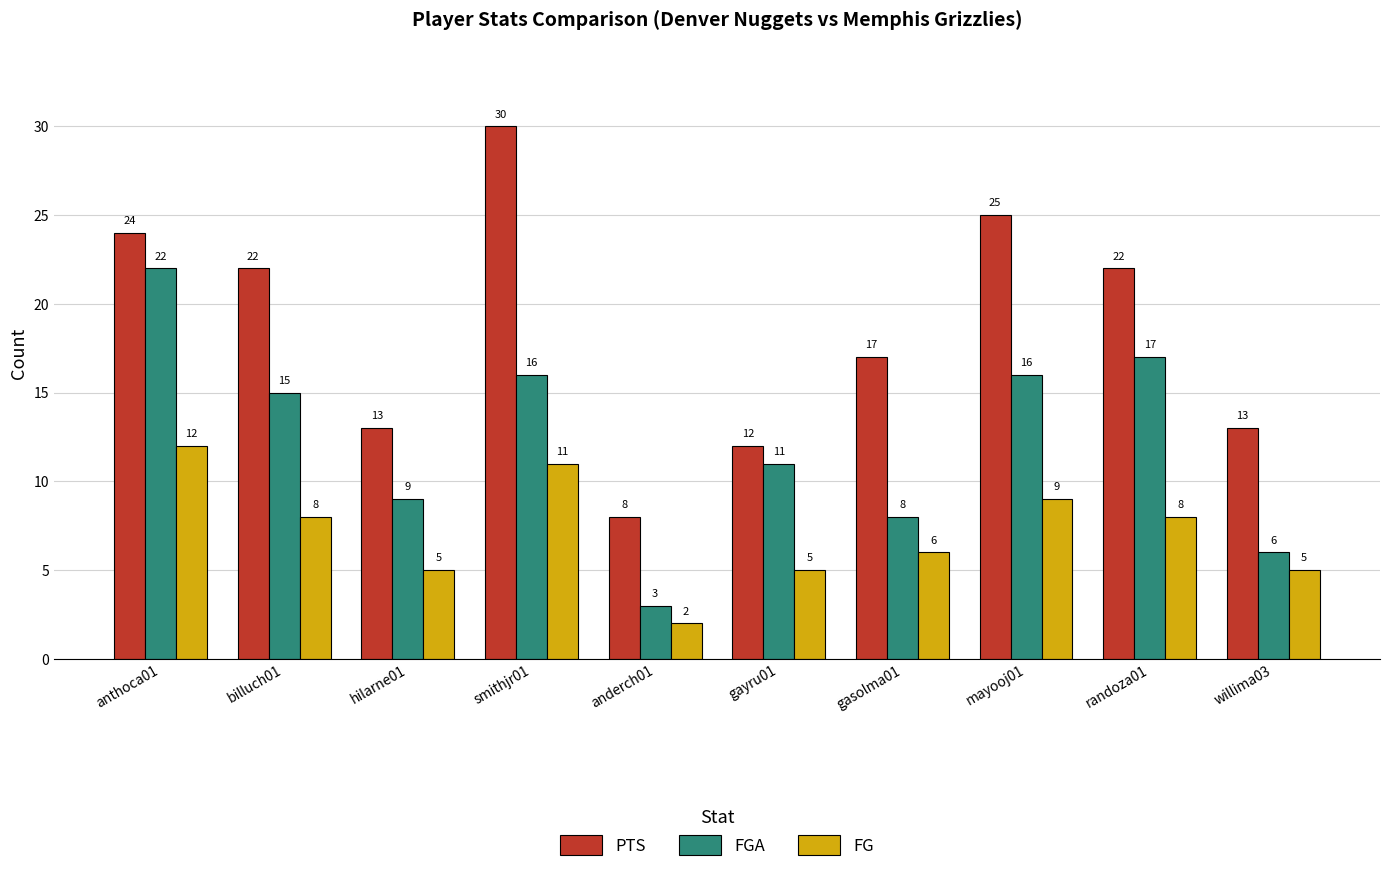

What is the label of the 5th bar from the right?

gayru01